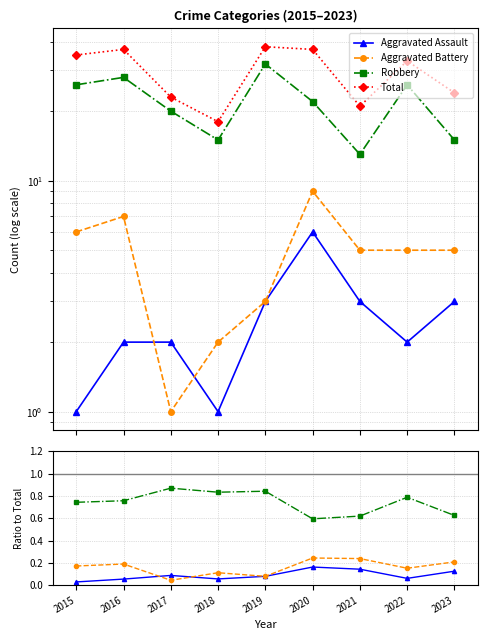

In Total, how many points are higher than both neighbors (excluding endpoints)?

3